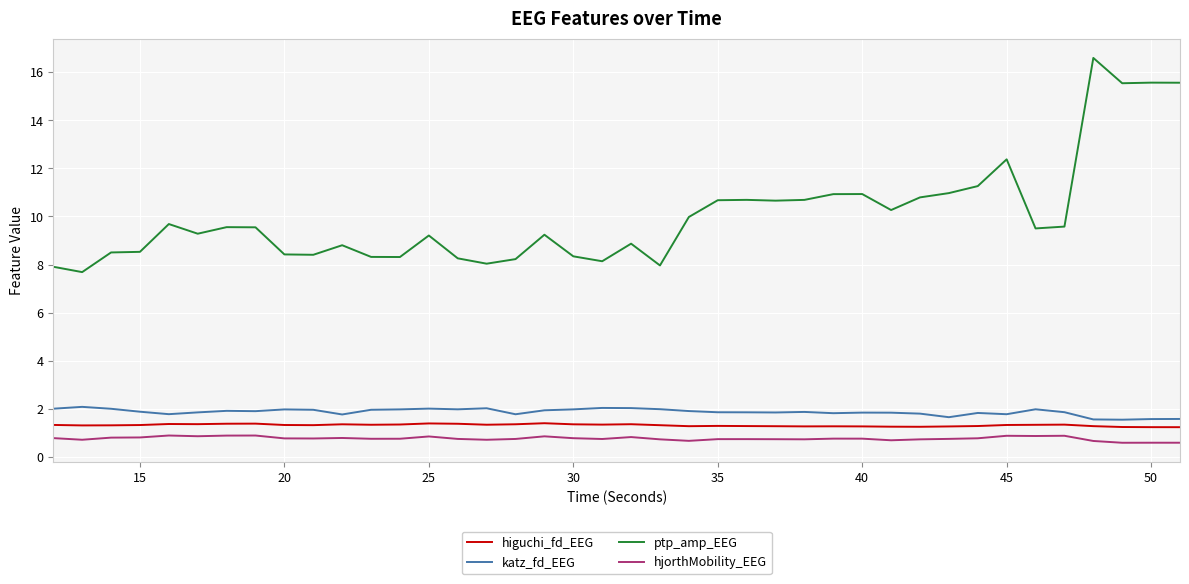

What is the smallest value displayed?

0.6